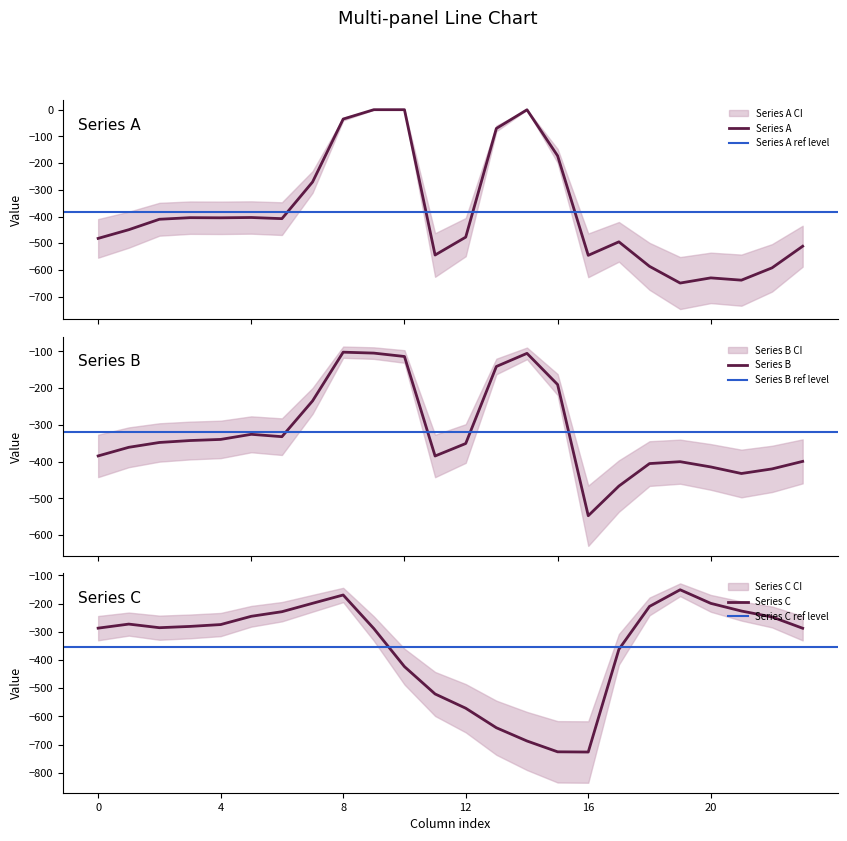

What is the maximum value for Series B?

-102.3